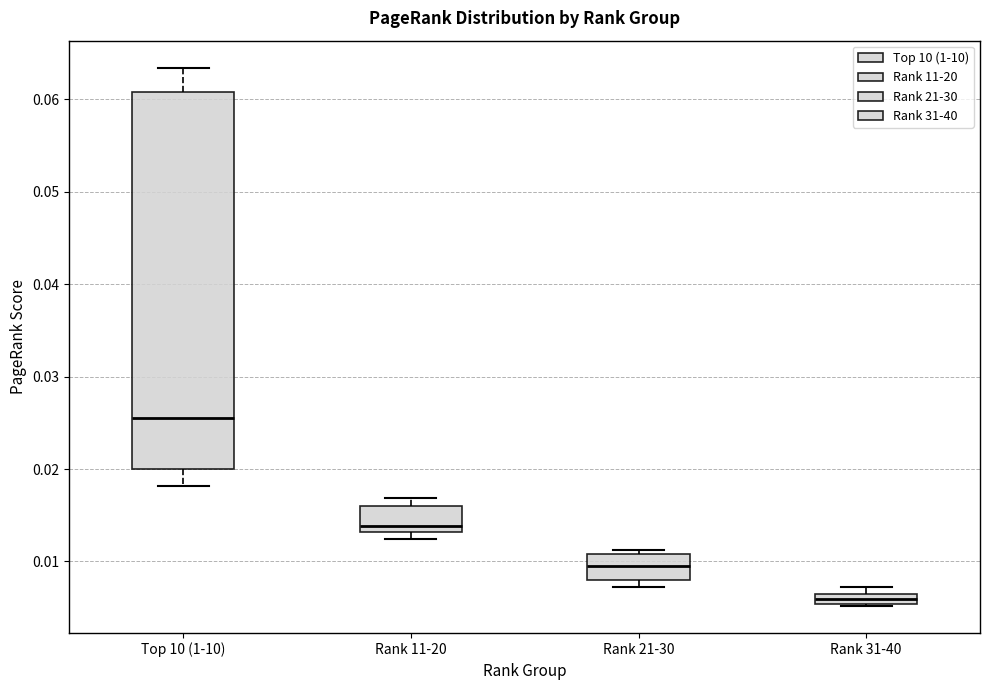

Which box has the highest median line?

Top 10 (1-10)